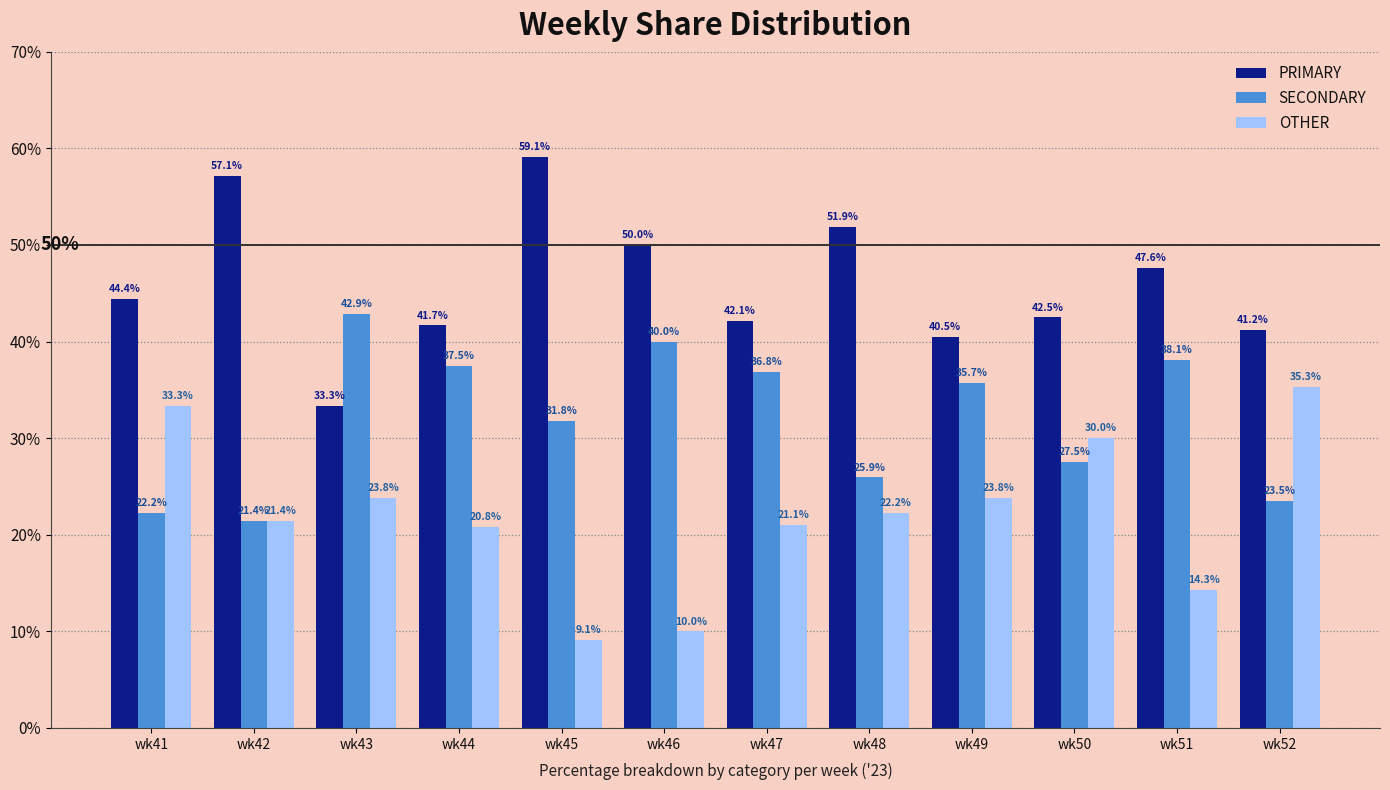

Rank the series by their maximum value, from highest to lowest.

PRIMARY, SECONDARY, OTHER